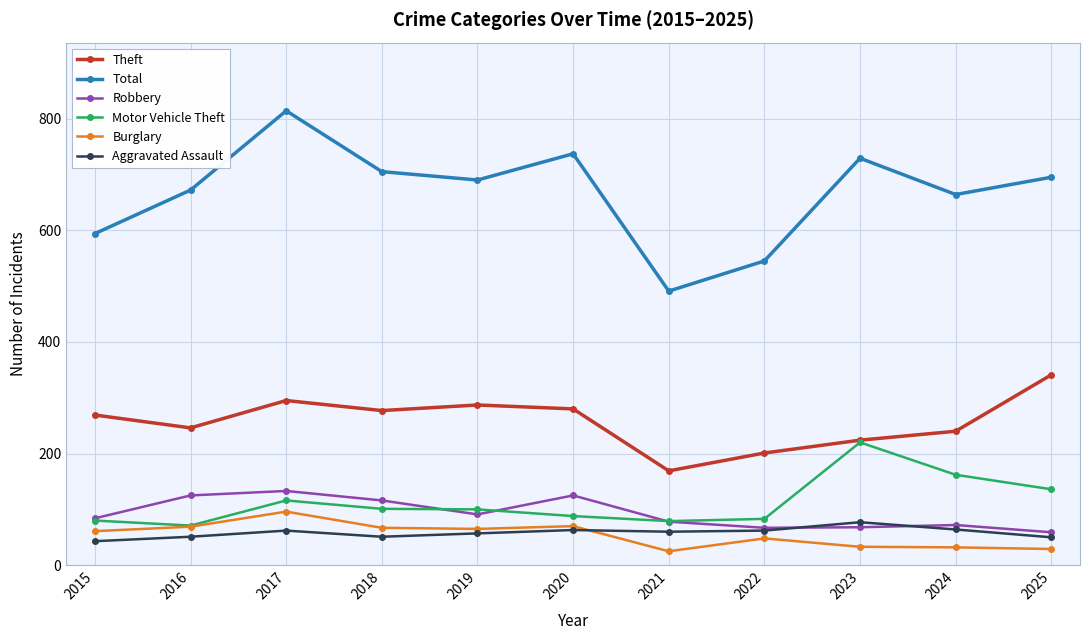

True or false: Burglary has more than 2 interior local peaks.

True